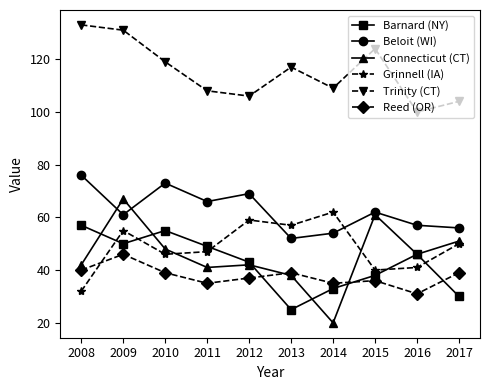

Between 2014 and 2015, which series saw the biggest shift?

Connecticut (CT)